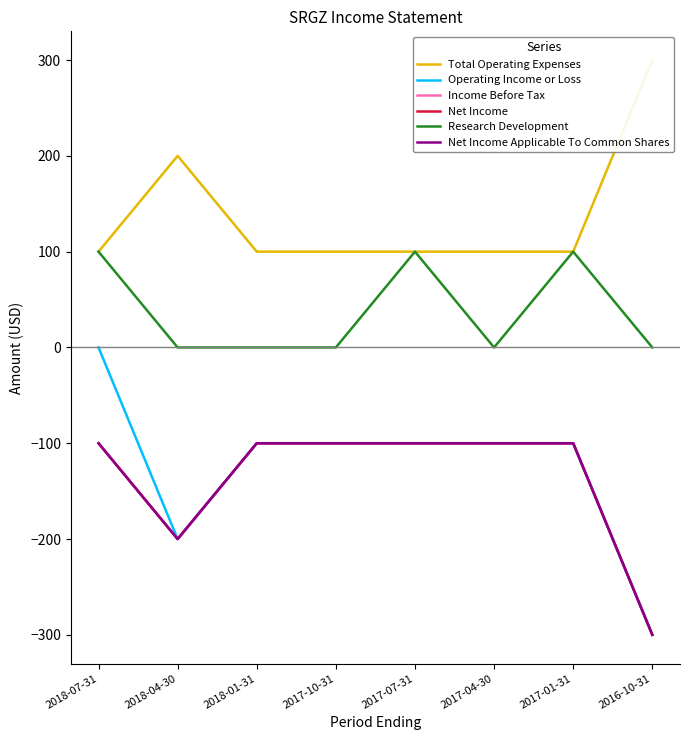

What position from the right is 2017-01-31?

2